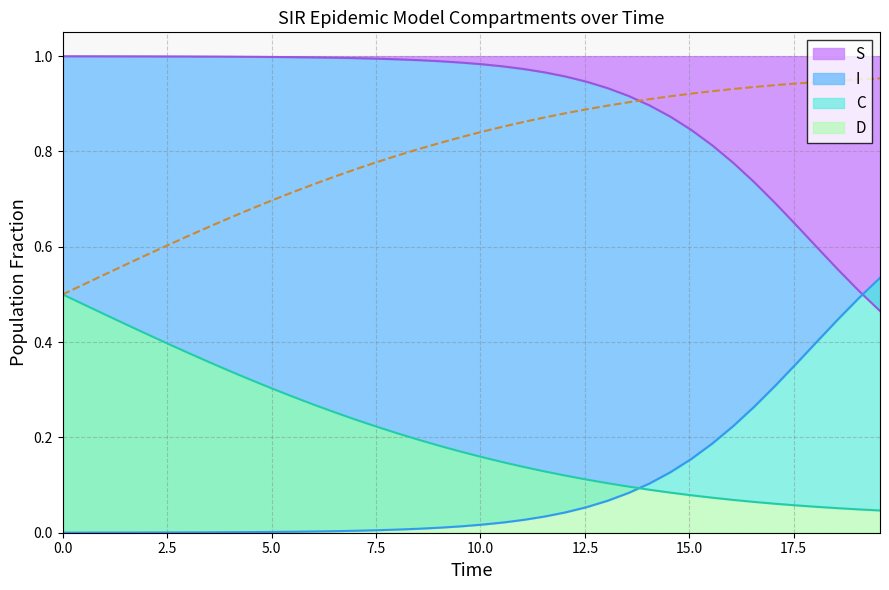

What is the average value of the I series?

0.1